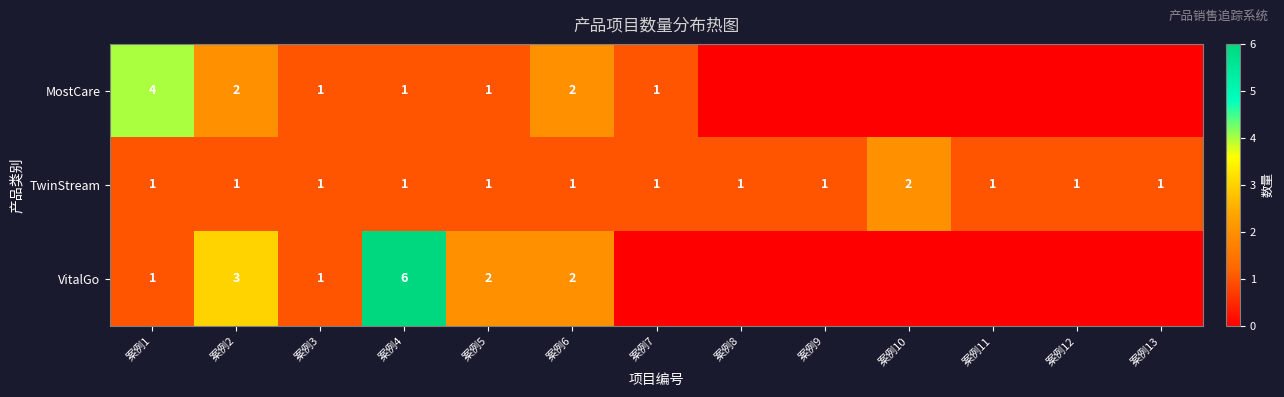

True or false: TwinStream has a value of 1 at 案例11.

True